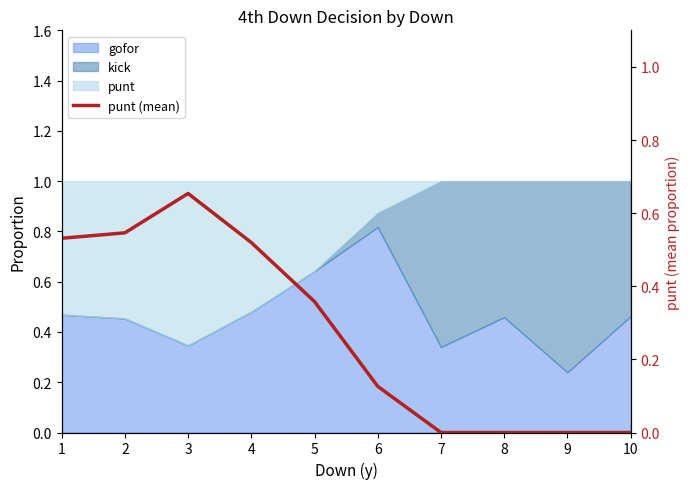

Rank the categories by value from highest to lowest.

3, 2, 1, 4, 5, 6, 7, 8, 9, 10